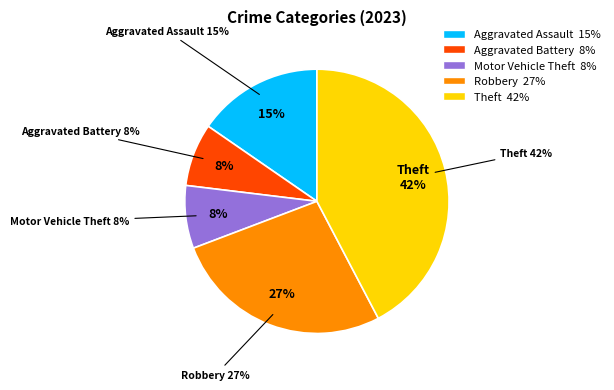

Is the sum of Aggravated Assault and Robbery greater than half?

No